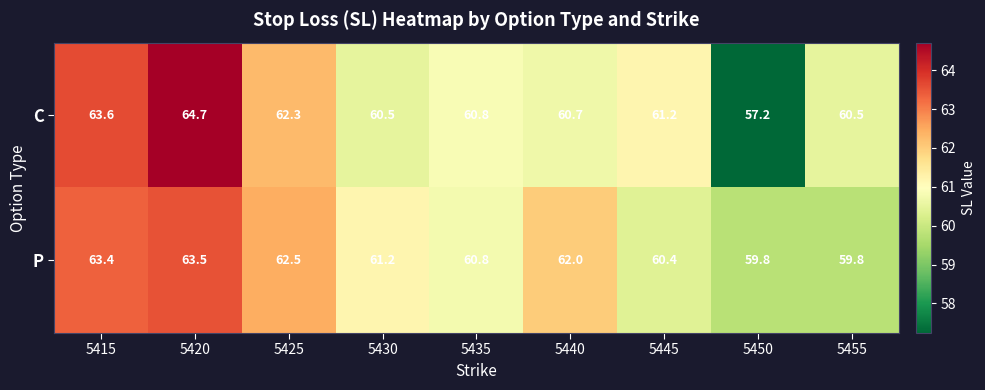

What is the sum of the C values at 5445 and 5450?

118.4